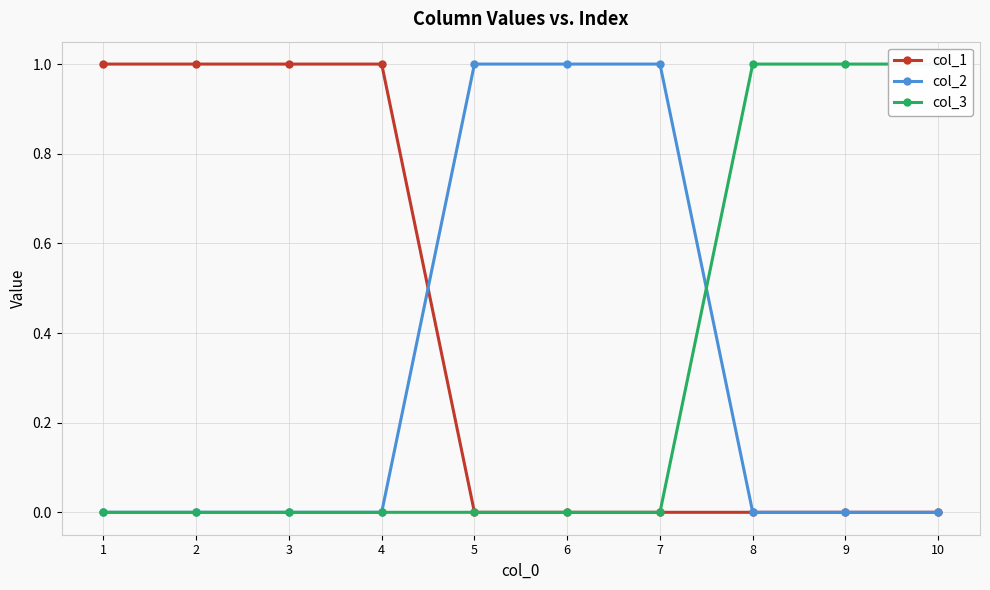

Does the chart have visible grid lines?

Yes